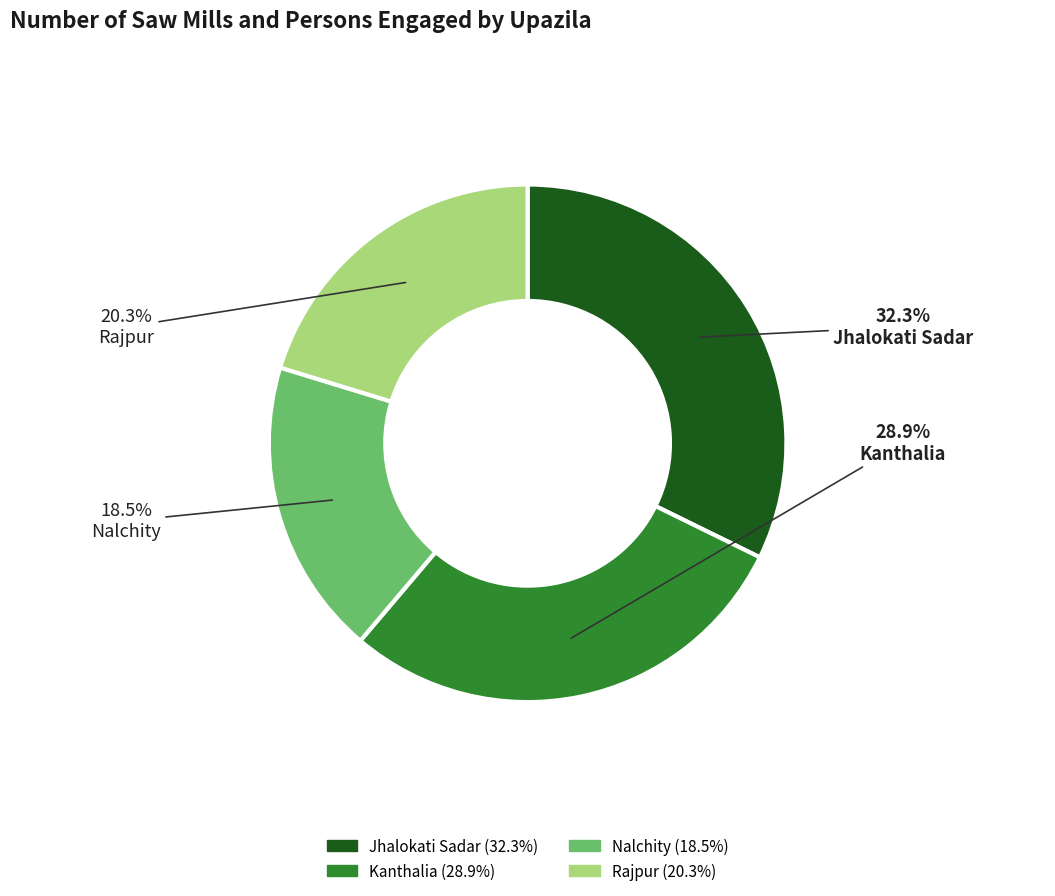

Is the sum of Nalchity and Rajpur greater than half?

No